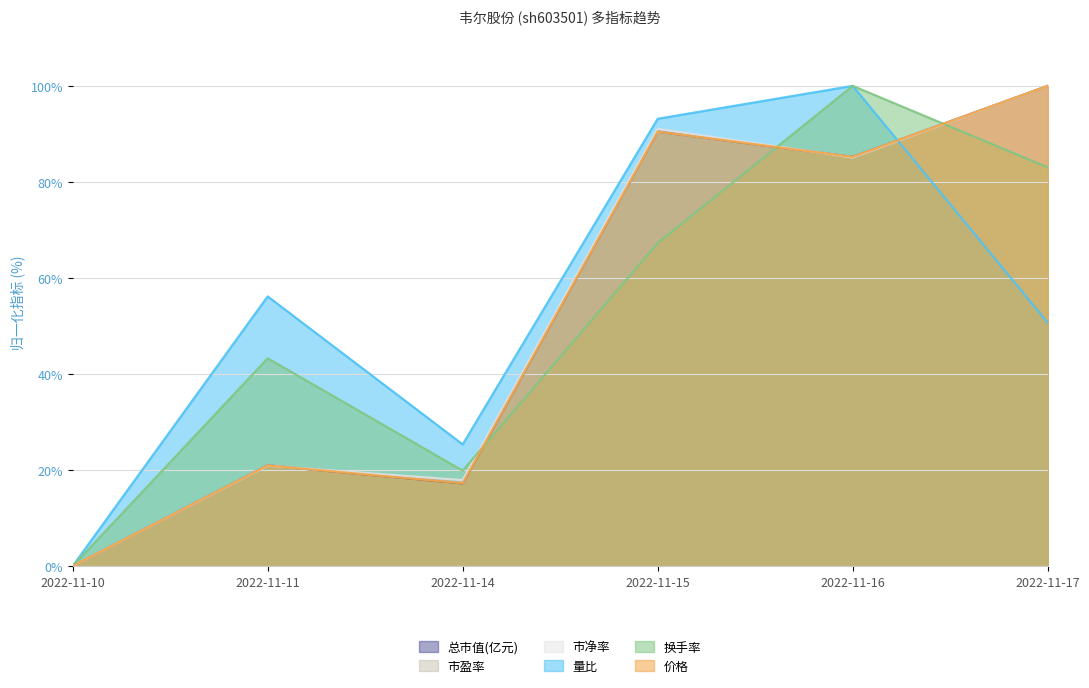

In 市盈率, how many points are higher than both neighbors (excluding endpoints)?

2